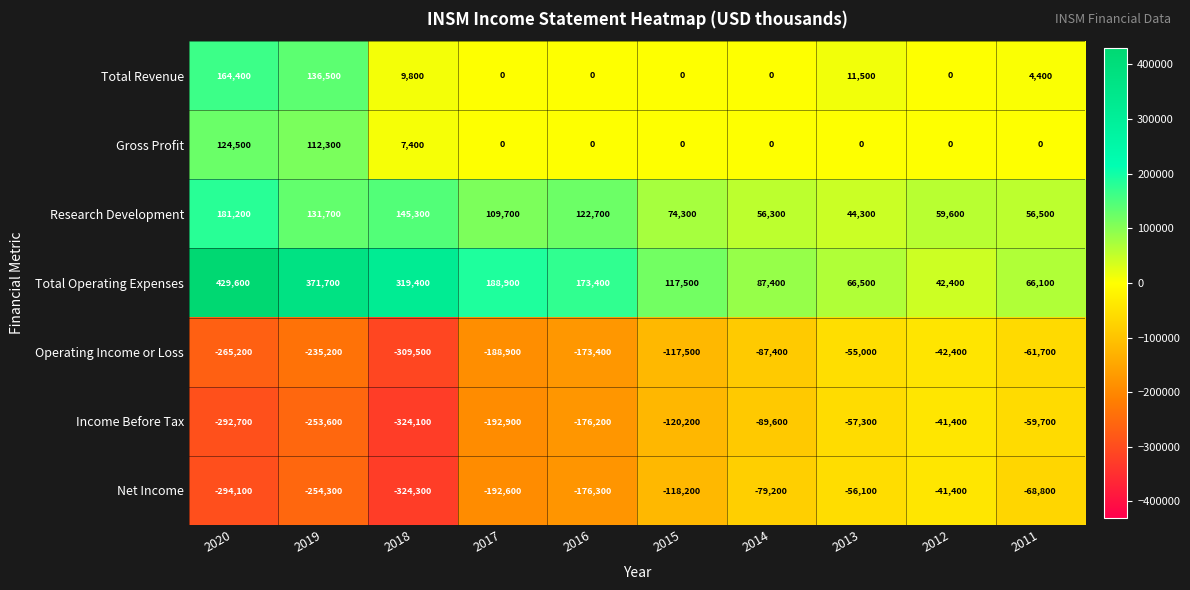

Where is Research Development nearest to the value 112750?

2017